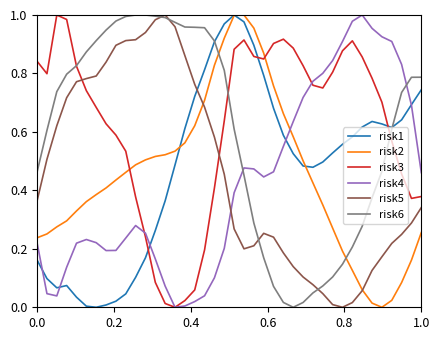

True or false: risk3 and risk5 cross at least once.

True